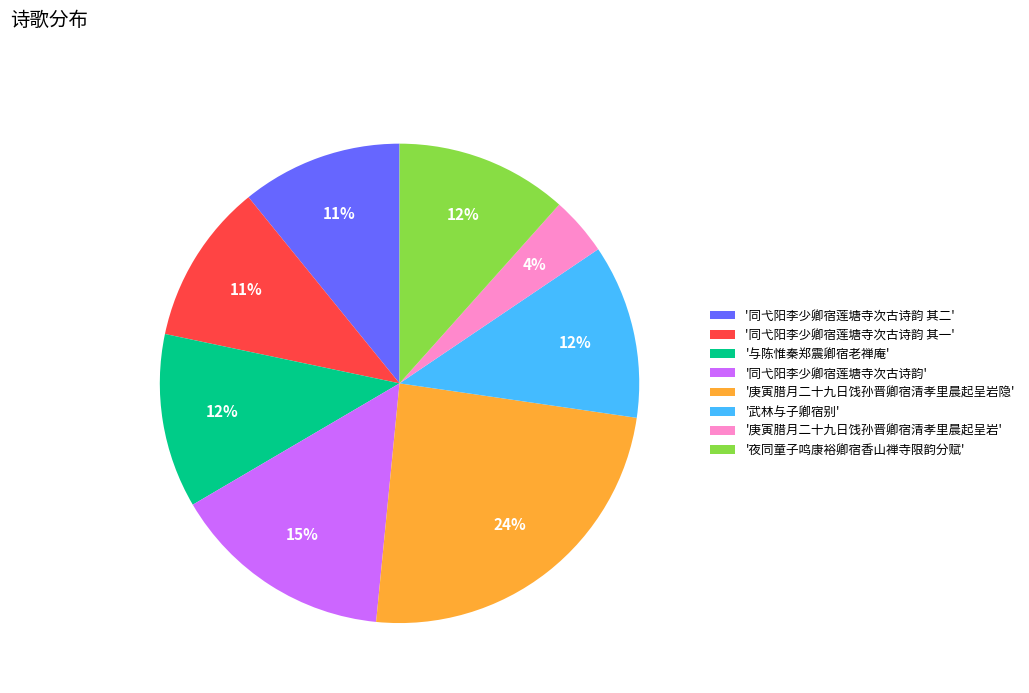

To the nearest percent, what is the average slice percentage?

12%